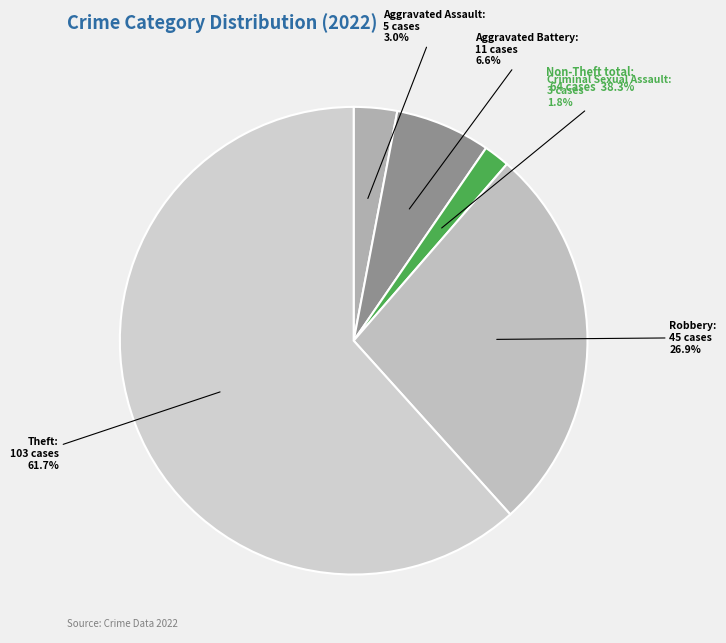

Count the number of slices in the pie.

5